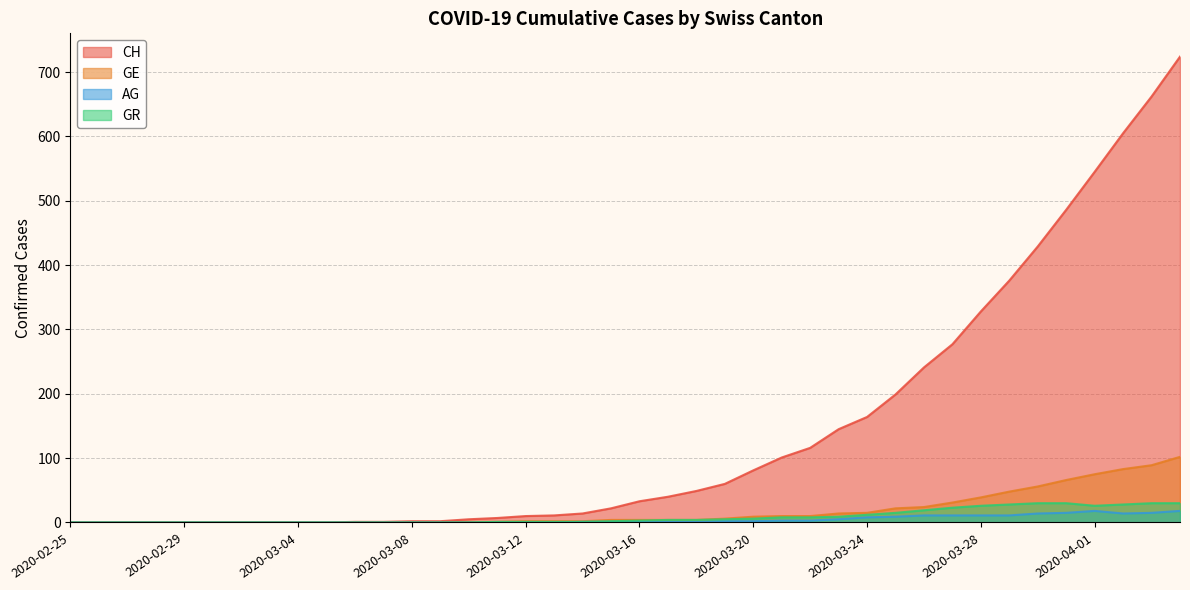

Reading right to left, what are all the values shown in this chart?

CH: 2020-04-04=724	2020-04-03=662	2020-04-02=605	2020-04-01=545	2020-03-31=486	2020-03-30=429	2020-03-29=376	2020-03-28=328	2020-03-27=277	2020-03-26=241	2020-03-25=199	2020-03-24=164	2020-03-23=145	2020-03-22=116	2020-03-21=101	2020-03-20=81	2020-03-19=60	2020-03-18=49	2020-03-17=40	2020-03-16=33	2020-03-15=22	2020-03-14=14	2020-03-13=11	2020-03-12=10	2020-03-11=7	2020-03-10=5	2020-03-09=2	2020-03-08=2	2020-03-07=1	2020-03-06=1	2020-03-05=0	2020-03-04=0	2020-03-03=0	2020-03-02=0	2020-03-01=0	2020-02-29=0	2020-02-28=0	2020-02-27=0	2020-02-26=0	2020-02-25=0
GE: 2020-04-04=102	2020-04-03=89	2020-04-02=83	2020-04-01=75	2020-03-31=66	2020-03-30=56	2020-03-29=48	2020-03-28=39	2020-03-27=31	2020-03-26=24	2020-03-25=22	2020-03-24=15	2020-03-23=14	2020-03-22=10	2020-03-21=10	2020-03-20=9	2020-03-19=6	2020-03-18=4	2020-03-17=4	2020-03-16=4	2020-03-15=4	2020-03-14=2	2020-03-13=2	2020-03-12=2	2020-03-11=1	2020-03-10=1	2020-03-09=0	2020-03-08=0	2020-03-07=0	2020-03-06=0	2020-03-05=0	2020-03-04=0	2020-03-03=0	2020-03-02=0	2020-03-01=0	2020-02-29=0	2020-02-28=0	2020-02-27=0	2020-02-26=0	2020-02-25=0
AG: 2020-04-04=18	2020-04-03=15	2020-04-02=14	2020-04-01=18	2020-03-31=15	2020-03-30=14	2020-03-29=11	2020-03-28=11	2020-03-27=11	2020-03-26=11	2020-03-25=9	2020-03-24=8	2020-03-23=5	2020-03-22=3	2020-03-21=3	2020-03-20=2	2020-03-19=2	2020-03-18=1	2020-03-17=1	2020-03-16=1	2020-03-15=1	2020-03-14=1	2020-03-13=0	2020-03-12=0	2020-03-11=0	2020-03-10=0	2020-03-09=0	2020-03-08=0	2020-03-07=0	2020-03-06=0	2020-03-05=0	2020-03-04=0	2020-03-03=0	2020-03-02=0	2020-03-01=0	2020-02-29=0	2020-02-28=0	2020-02-27=0	2020-02-26=0	2020-02-25=0
GR: 2020-04-04=30	2020-04-03=30	2020-04-02=28	2020-04-01=26	2020-03-31=30	2020-03-30=30	2020-03-29=28	2020-03-28=26	2020-03-27=23	2020-03-26=19	2020-03-25=15	2020-03-24=12	2020-03-23=9	2020-03-22=8	2020-03-21=8	2020-03-20=6	2020-03-19=5	2020-03-18=4	2020-03-17=4	2020-03-16=3	2020-03-15=2	2020-03-14=1	2020-03-13=1	2020-03-12=1	2020-03-11=1	2020-03-10=0	2020-03-09=0	2020-03-08=0	2020-03-07=0	2020-03-06=0	2020-03-05=0	2020-03-04=0	2020-03-03=0	2020-03-02=0	2020-03-01=0	2020-02-29=0	2020-02-28=0	2020-02-27=0	2020-02-26=0	2020-02-25=0